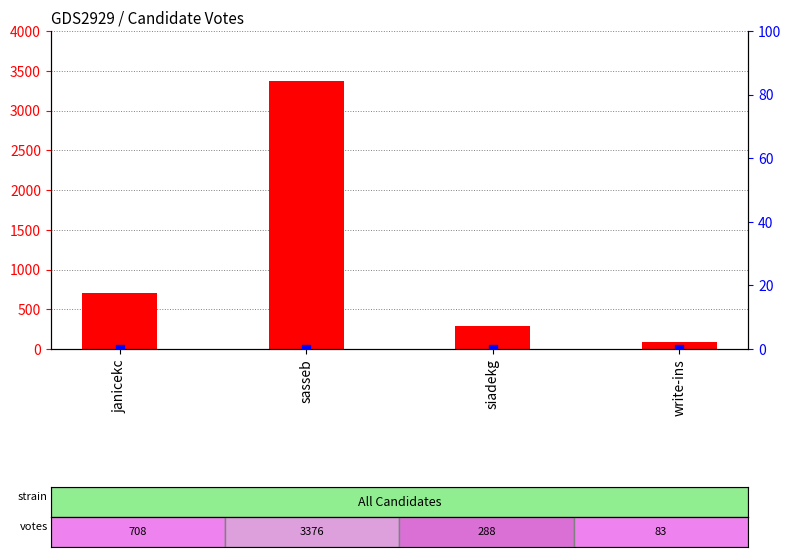

Which series has the largest total across all categories?

count